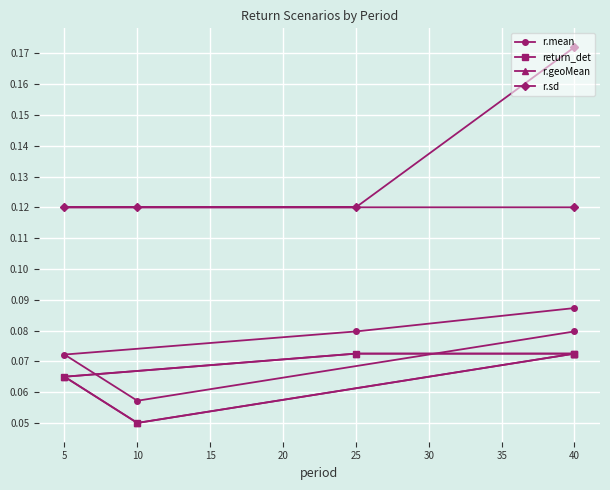

True or false: r.sd has a value of 0.1 at 5.

True